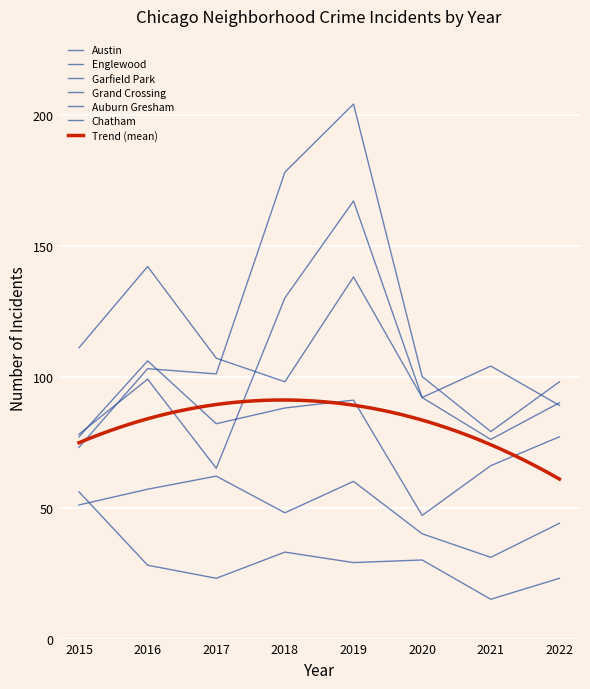

Where is Auburn Gresham nearest to the value 35?

2018